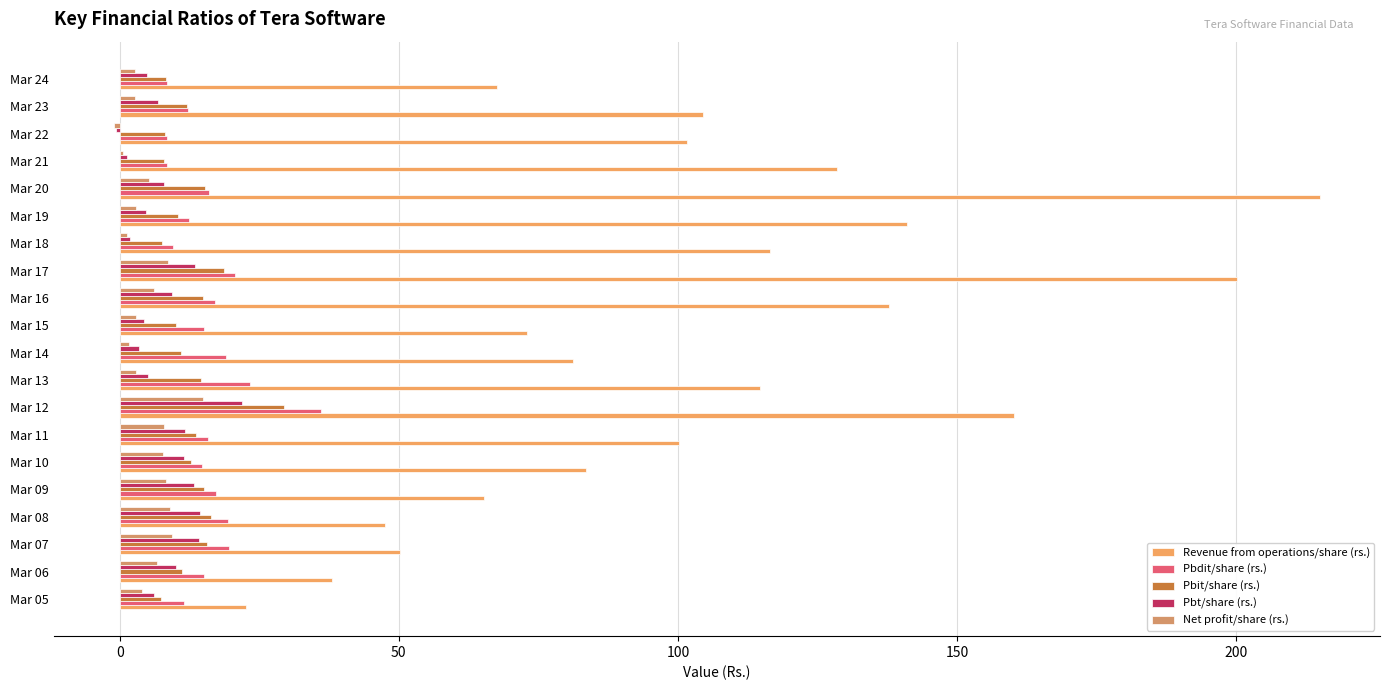

Count the number of data series in this chart.

5